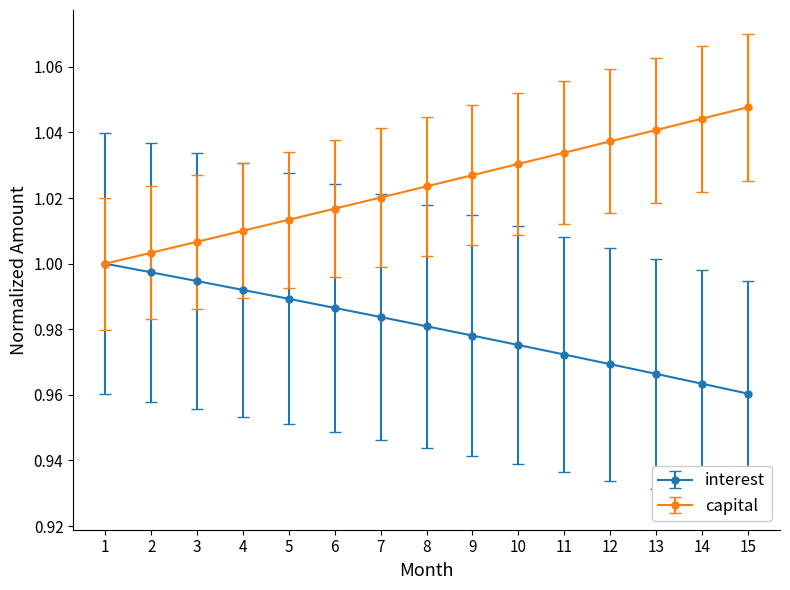

True or false: interest has more than 1 points higher than both neighbors.

False